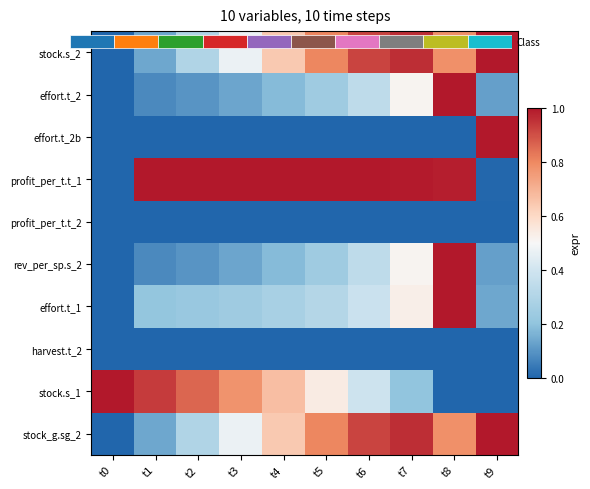

What is the difference between the stock.s_1 values at t4 and t9?

0.7